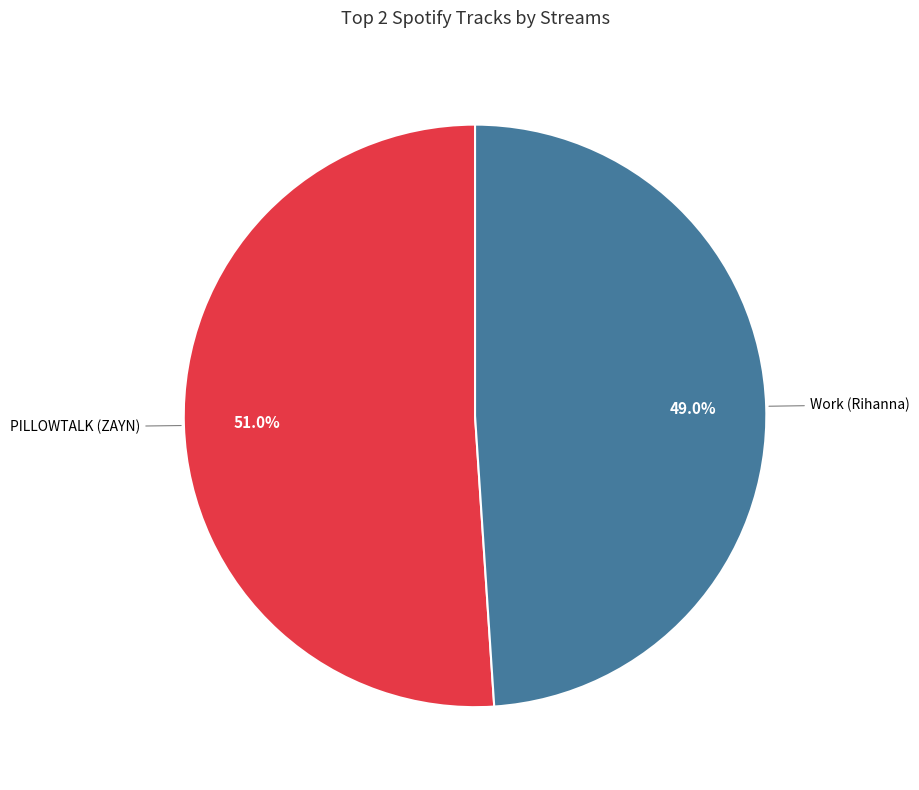

Does any single category account for the majority?

Yes